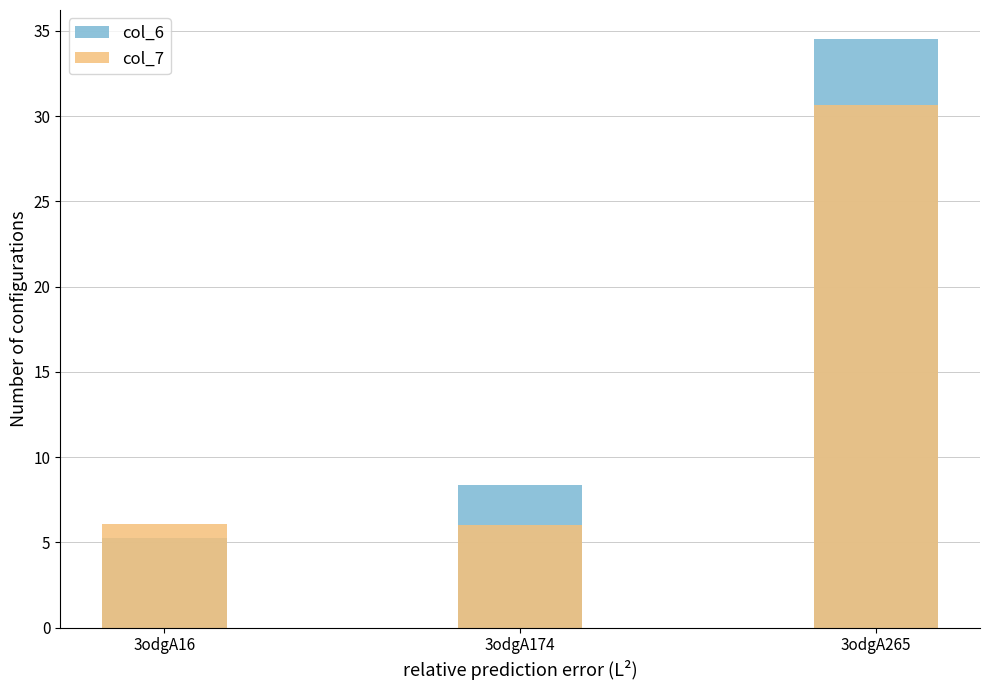

At which label is col_6 closest to 19?

3odgA174